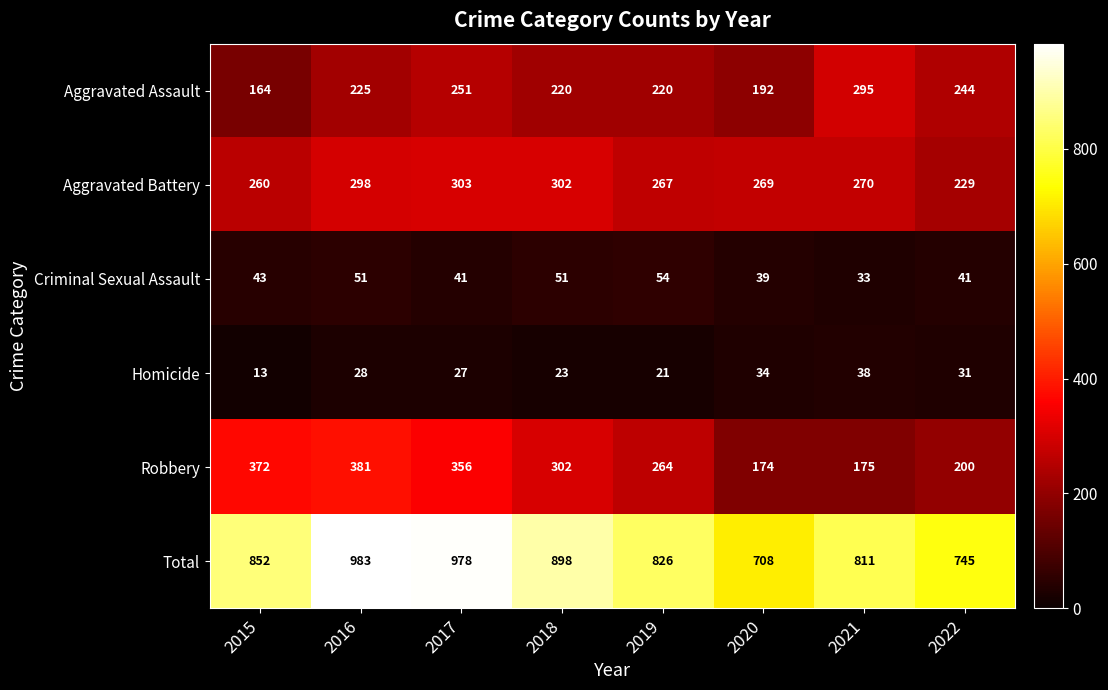

At which label is Total closest to 845?

2015